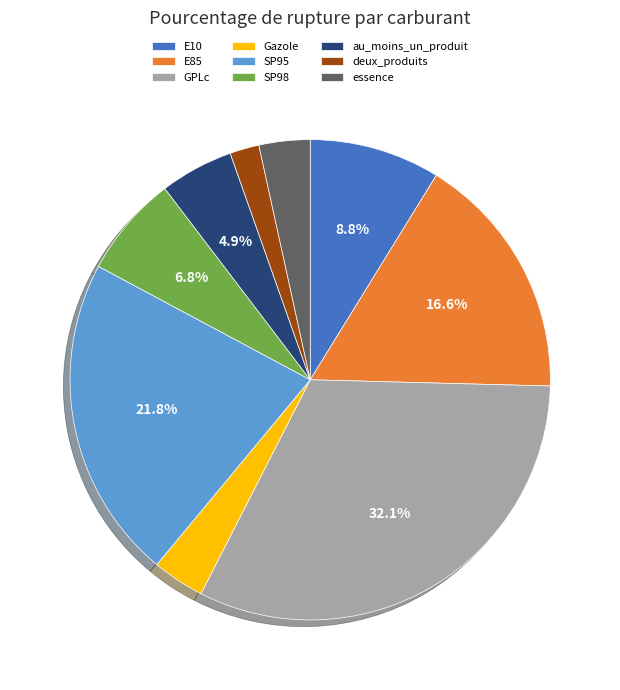

The au_moins_un_produit slice represents 5% of the pie. True or false?

True